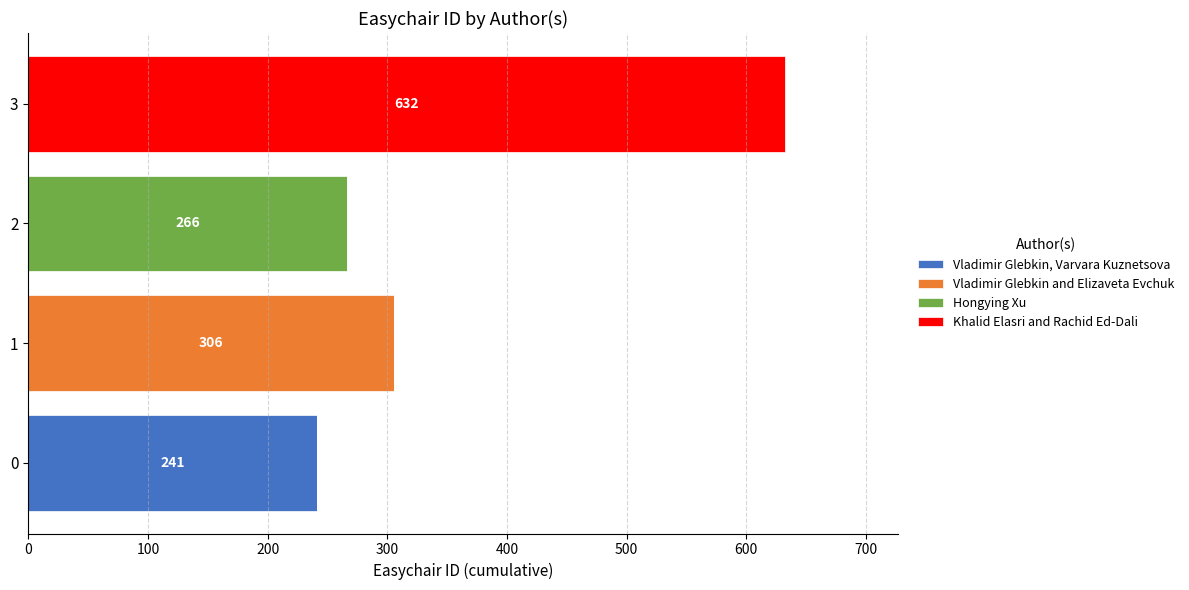

At which category is the sum across all series the highest?

3